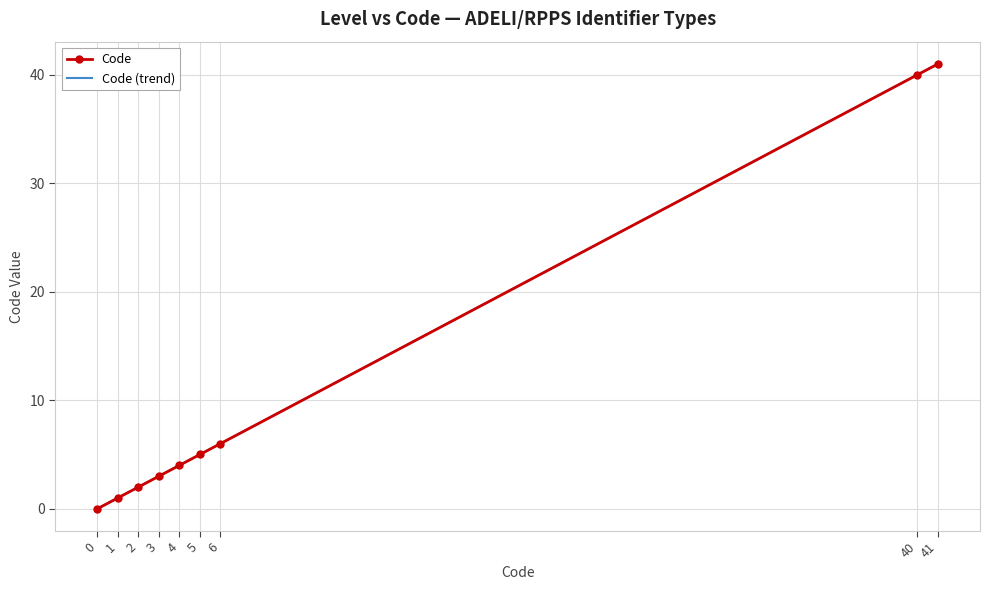

The chart shows a value of 8 at 6. True or false?

False